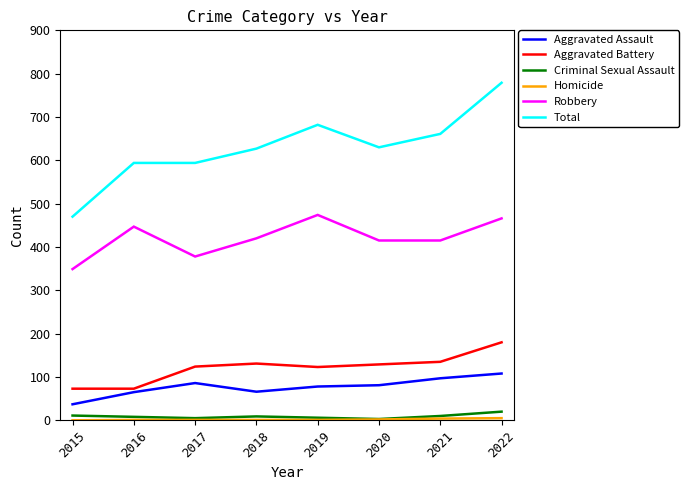

True or false: Criminal Sexual Assault and Aggravated Assault cross at least once.

False